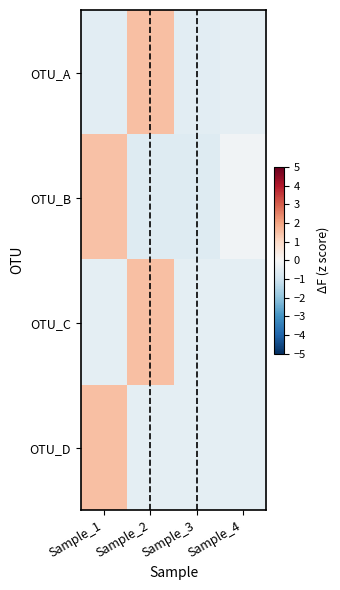

What is the spread (max minus min) of values at Sample_4?

0.3